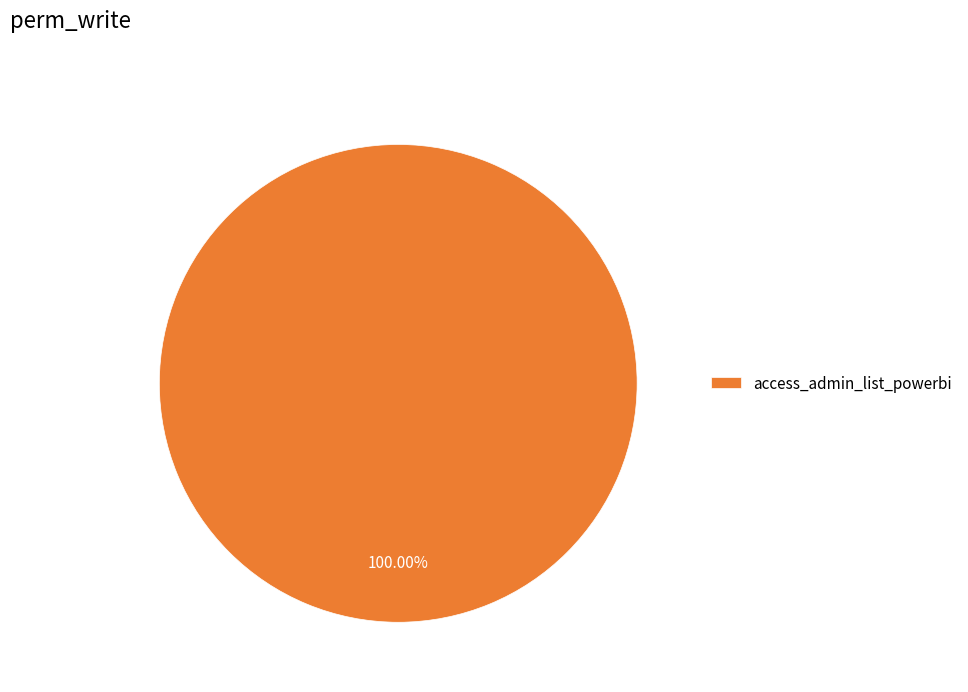

Is access_admin_list_powerbi the majority of the pie?

Yes